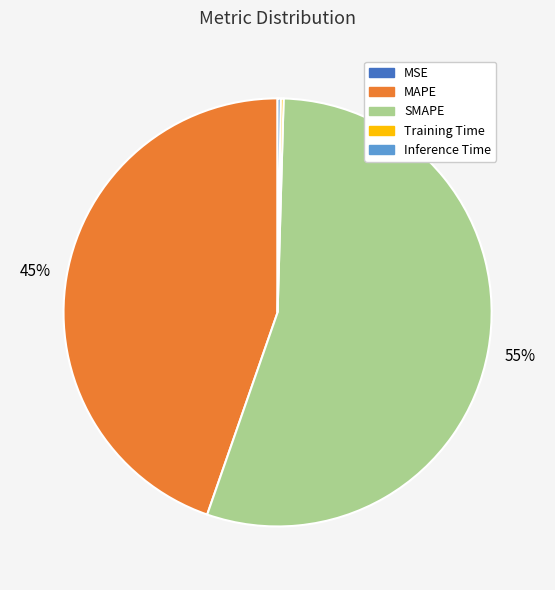

Which slice is the largest?

SMAPE